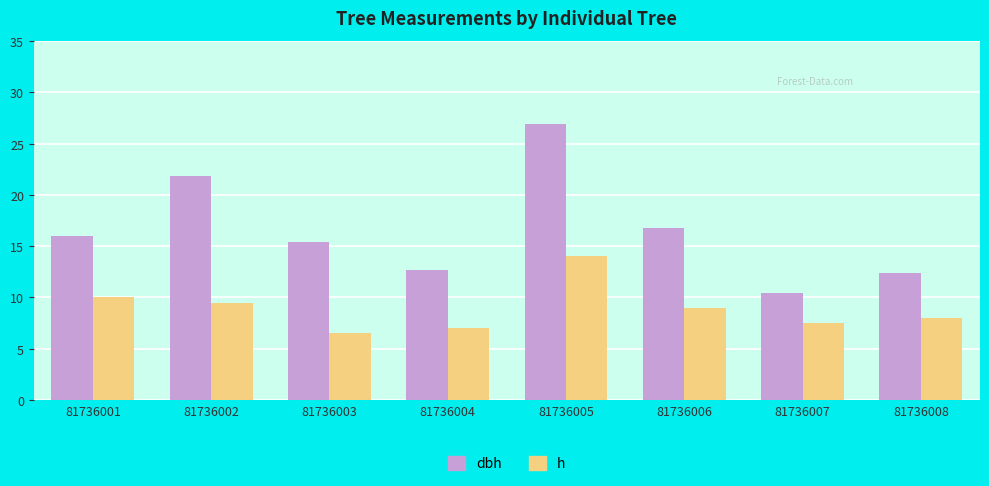

True or false: dbh has a value of 28.5 at 81736001.

False